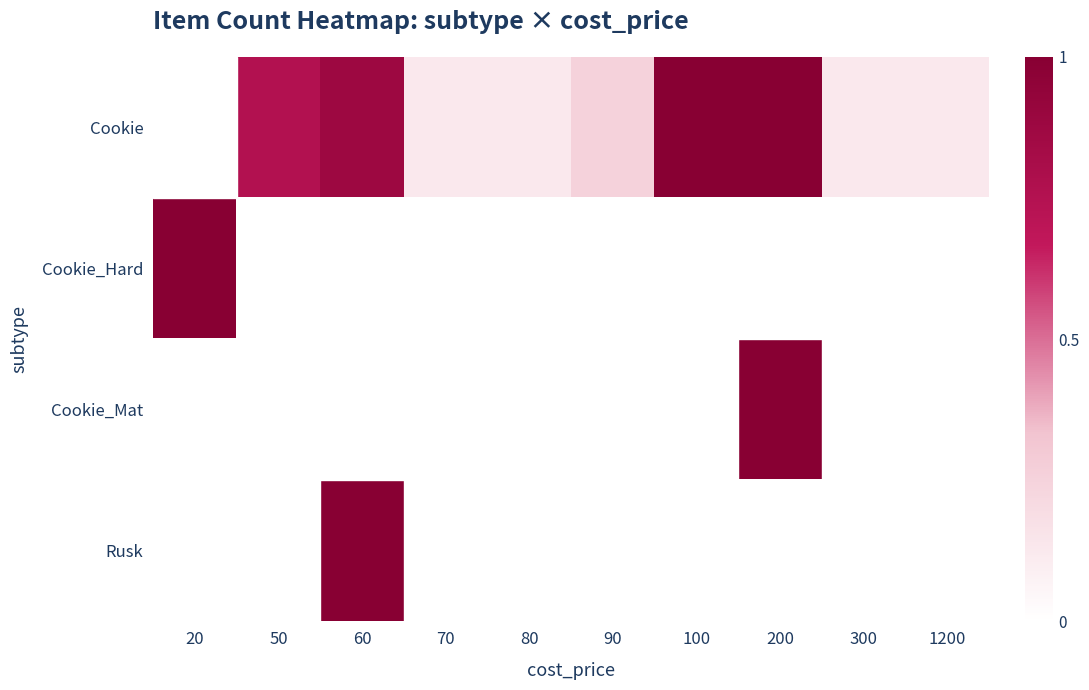

Which series has the largest range (max minus min)?

Cookie